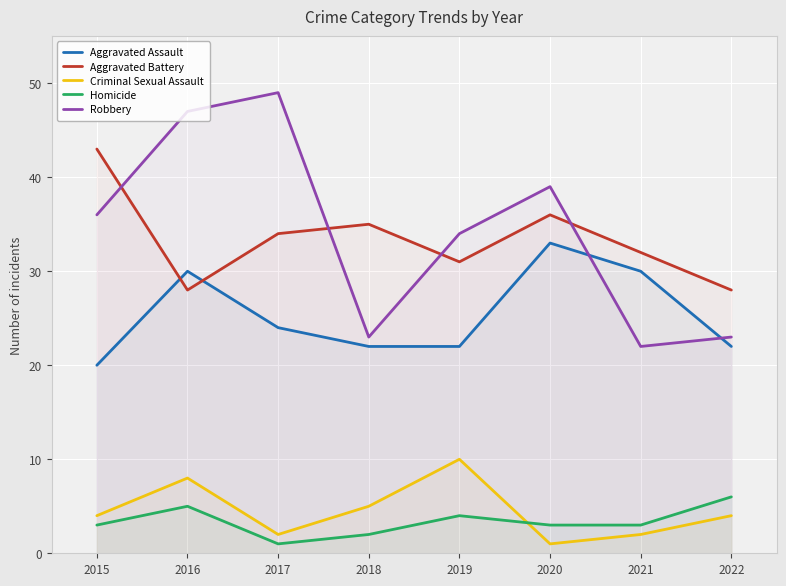

Reading left to right, transcribe all the data shown in this chart.

Aggravated Assault: 2015=20	2016=30	2017=24	2018=22	2019=22	2020=33	2021=30	2022=22
Aggravated Battery: 2015=43	2016=28	2017=34	2018=35	2019=31	2020=36	2021=32	2022=28
Criminal Sexual Assault: 2015=4	2016=8	2017=2	2018=5	2019=10	2020=1	2021=2	2022=4
Homicide: 2015=3	2016=5	2017=1	2018=2	2019=4	2020=3	2021=3	2022=6
Robbery: 2015=36	2016=47	2017=49	2018=23	2019=34	2020=39	2021=22	2022=23